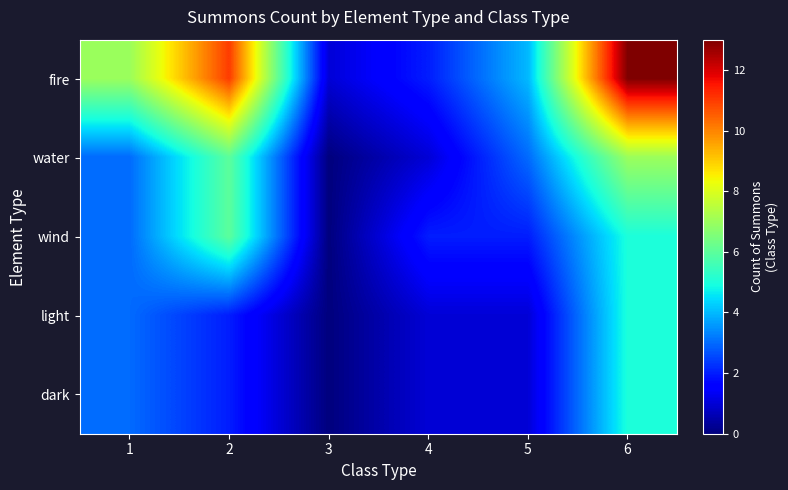

Reading left to right, extract all data points from this chart.

fire: 1=7	2=11	3=1	4=2	5=4	6=13
water: 1=3	2=6	3=0	4=1	5=3	6=7
wind: 1=3	2=6	3=0	4=2	5=2	6=5
light: 1=3	2=2	3=0	4=1	5=1	6=5
dark: 1=3	2=2	3=0	4=1	5=1	6=5